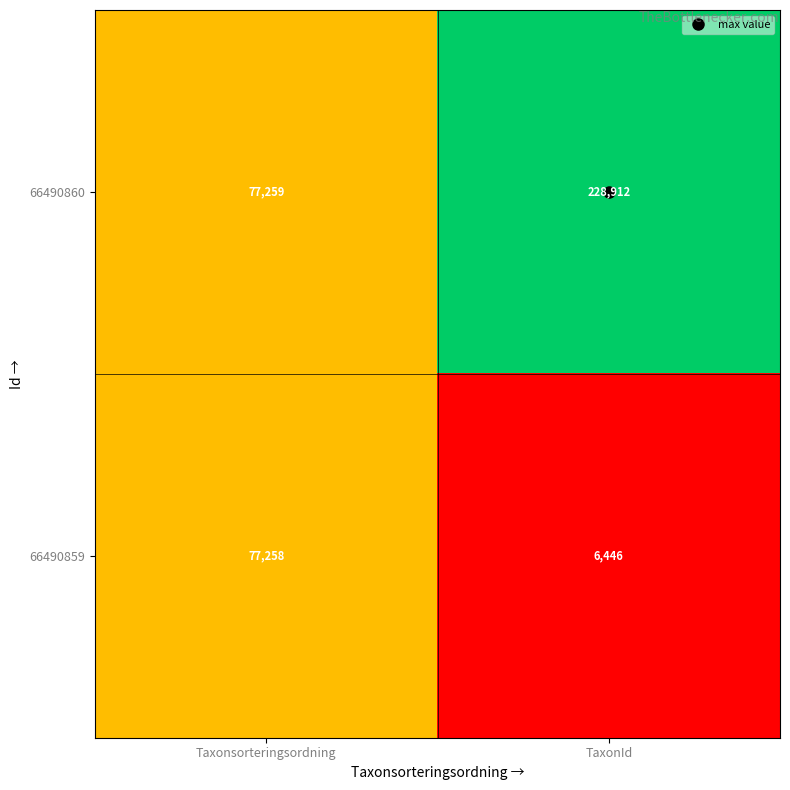

What is the spread (max minus min) of values at TaxonId?

222466